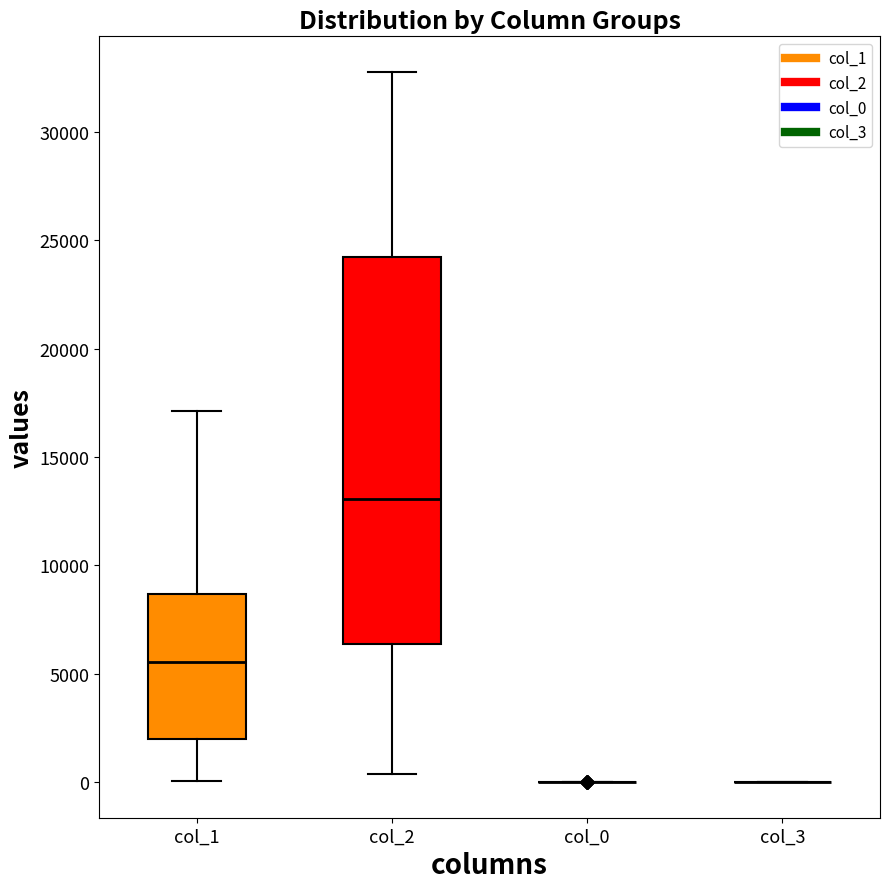

Which box is the tallest, from its lower edge to its upper edge?

col_2